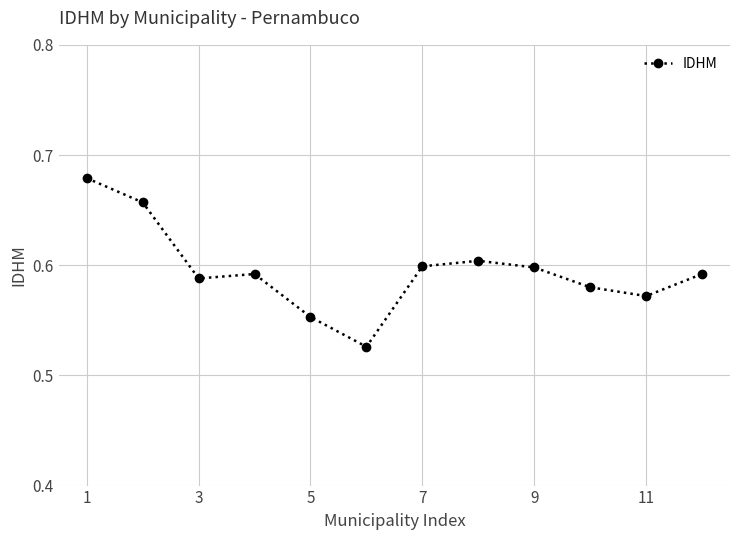

True or false: the data has more than 2 interior local peaks.

False